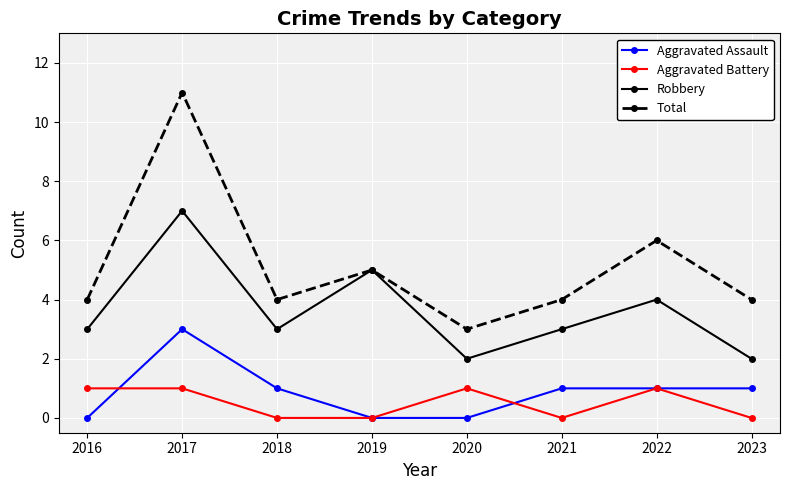

True or false: Aggravated Battery and Robbery intersect in this chart.

False